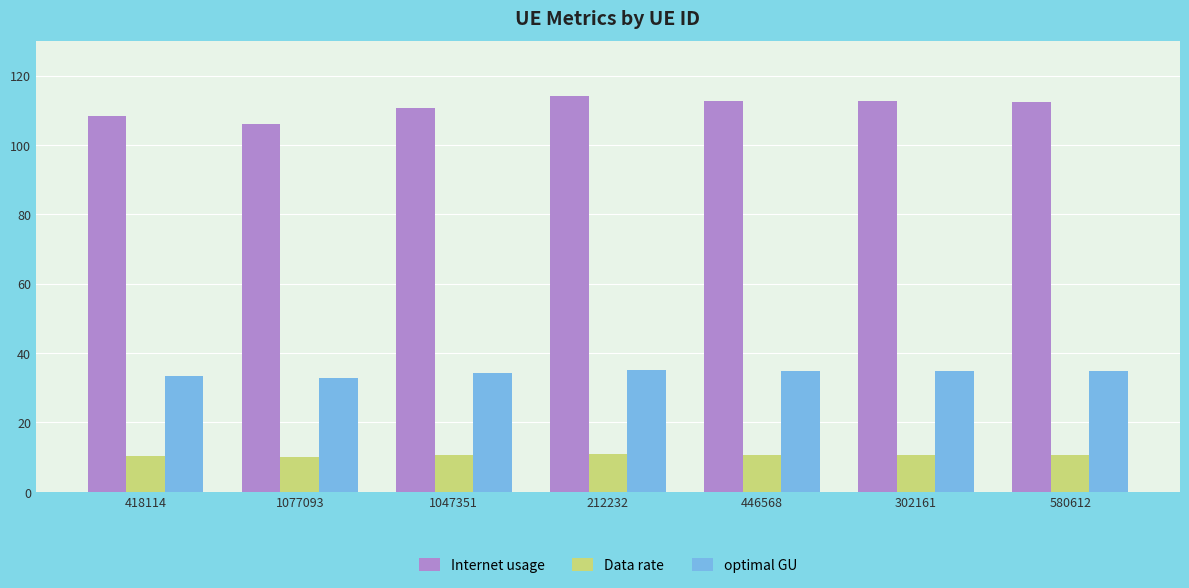

At which category does the chart reach its peak across all series?

212232